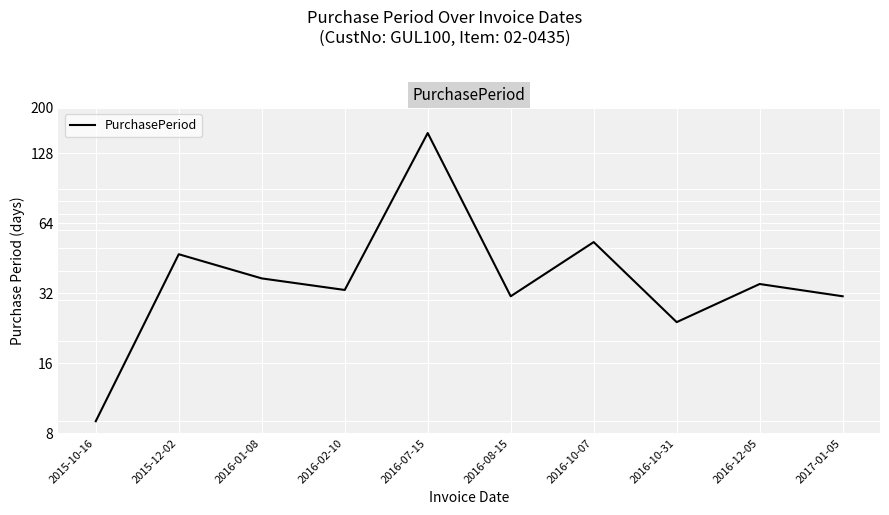

Rank the categories by value from lowest to highest.

2015-10-16, 2016-10-31, 2016-08-15, 2017-01-05, 2016-02-10, 2016-12-05, 2016-01-08, 2015-12-02, 2016-10-07, 2016-07-15